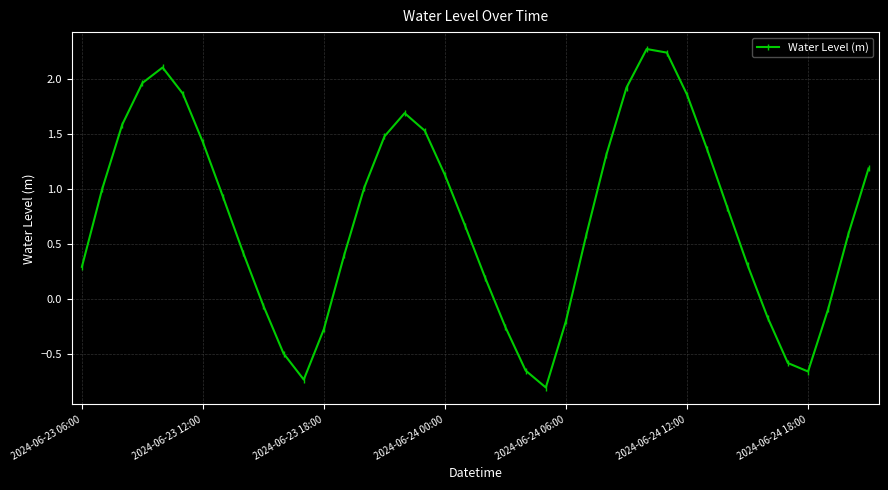

What is the smallest value displayed?

-0.8